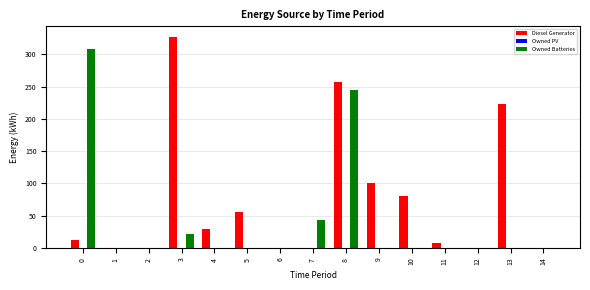

At which category is the sum across all series the highest?

8